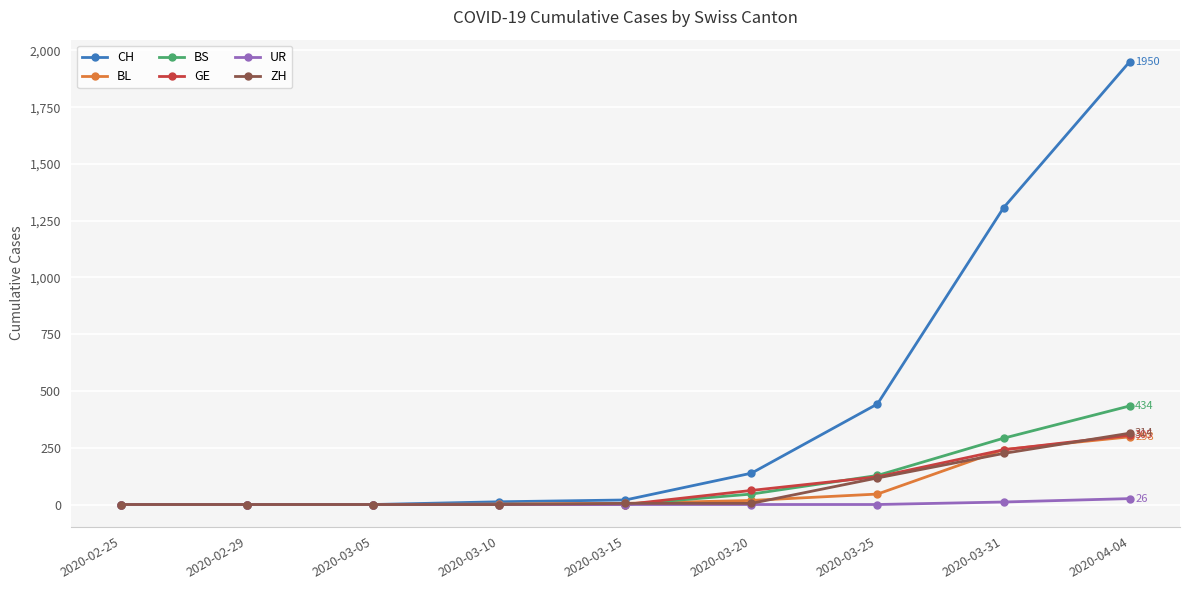

Is the value of GE at 2020-03-20 greater than the value of BS at 2020-03-15?

Yes